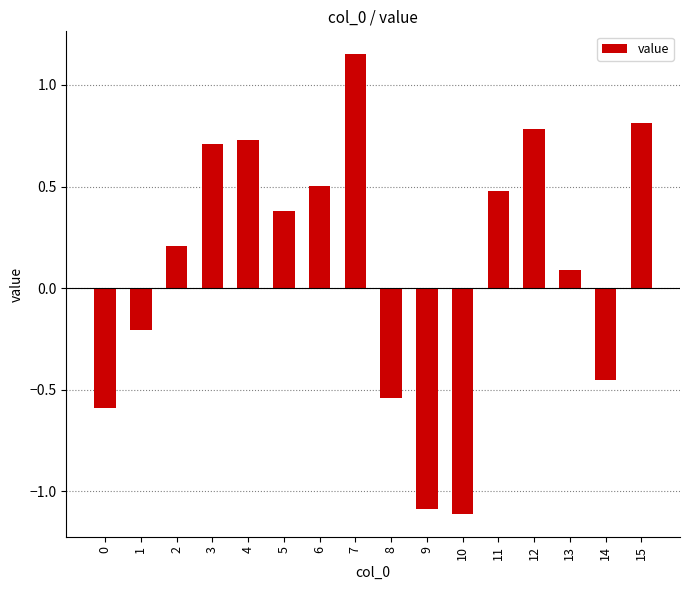

What is the value of the 7th bar from the left?

0.5